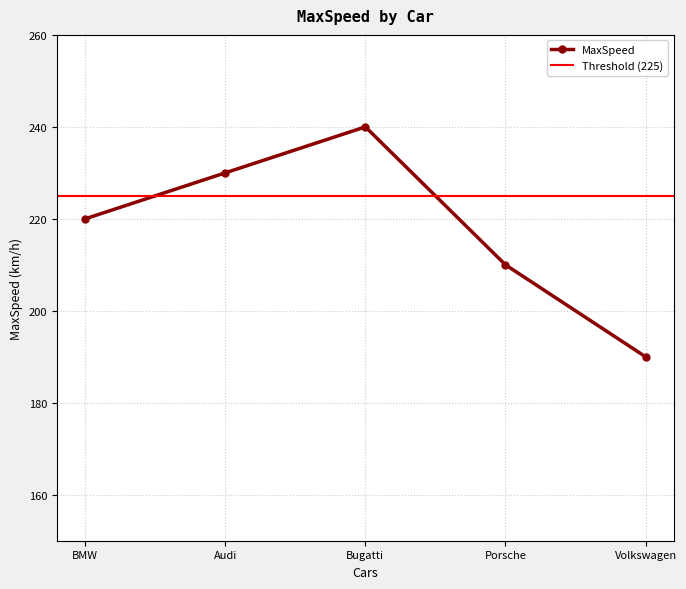

At which label does the data first exceed 220?

Audi